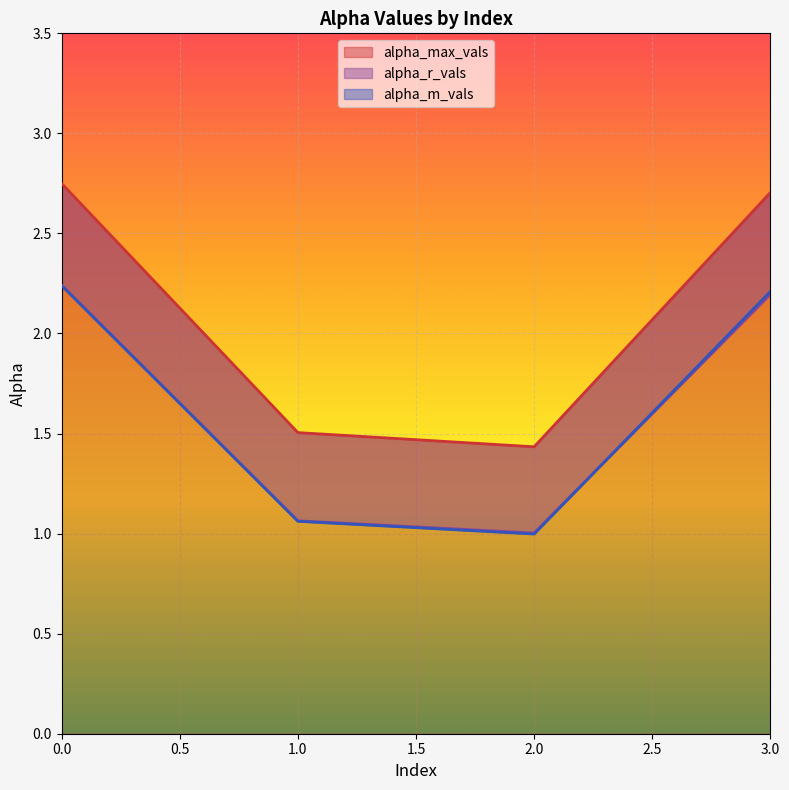

After their last crossing, which series has the higher values: alpha_m_vals or alpha_r_vals?

alpha_m_vals